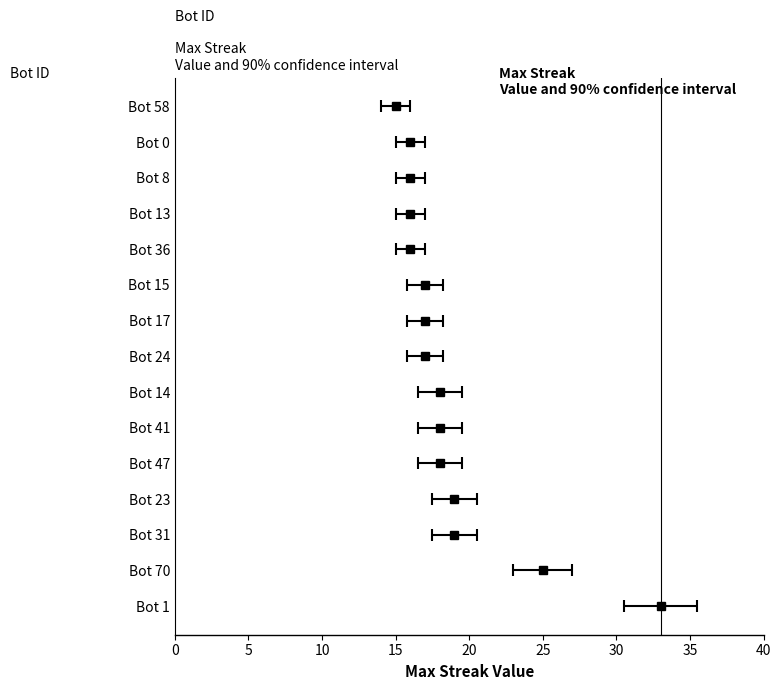

What is the label of the 13th bar from the right?

Bot 31